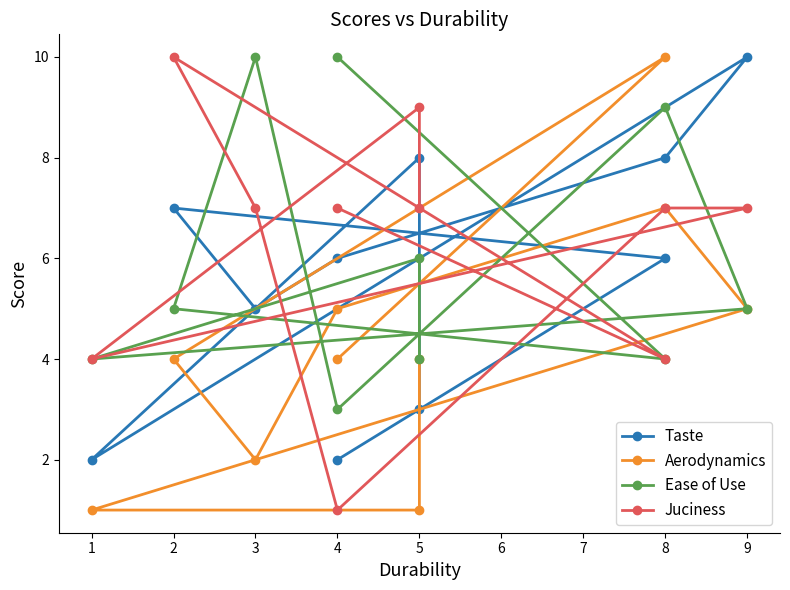

How many Ease of Use values are between 4 and 9?

7